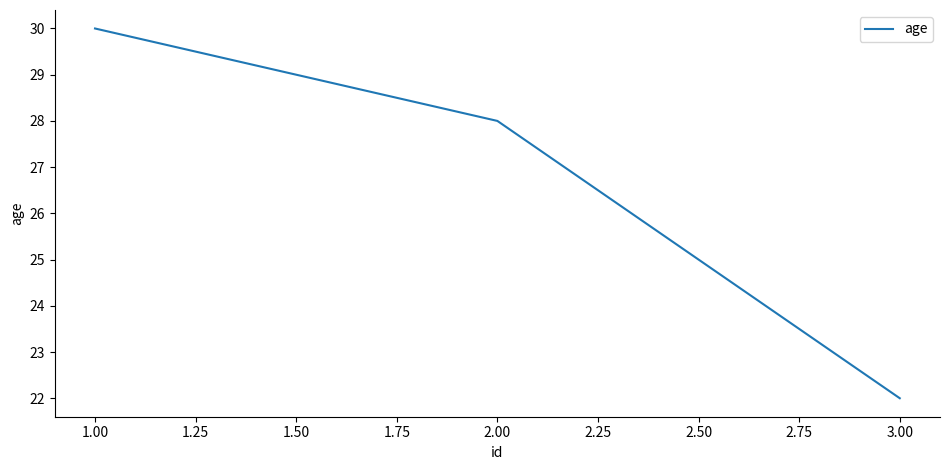

Rank the categories by value from highest to lowest.

1.00, 2.00, 3.00